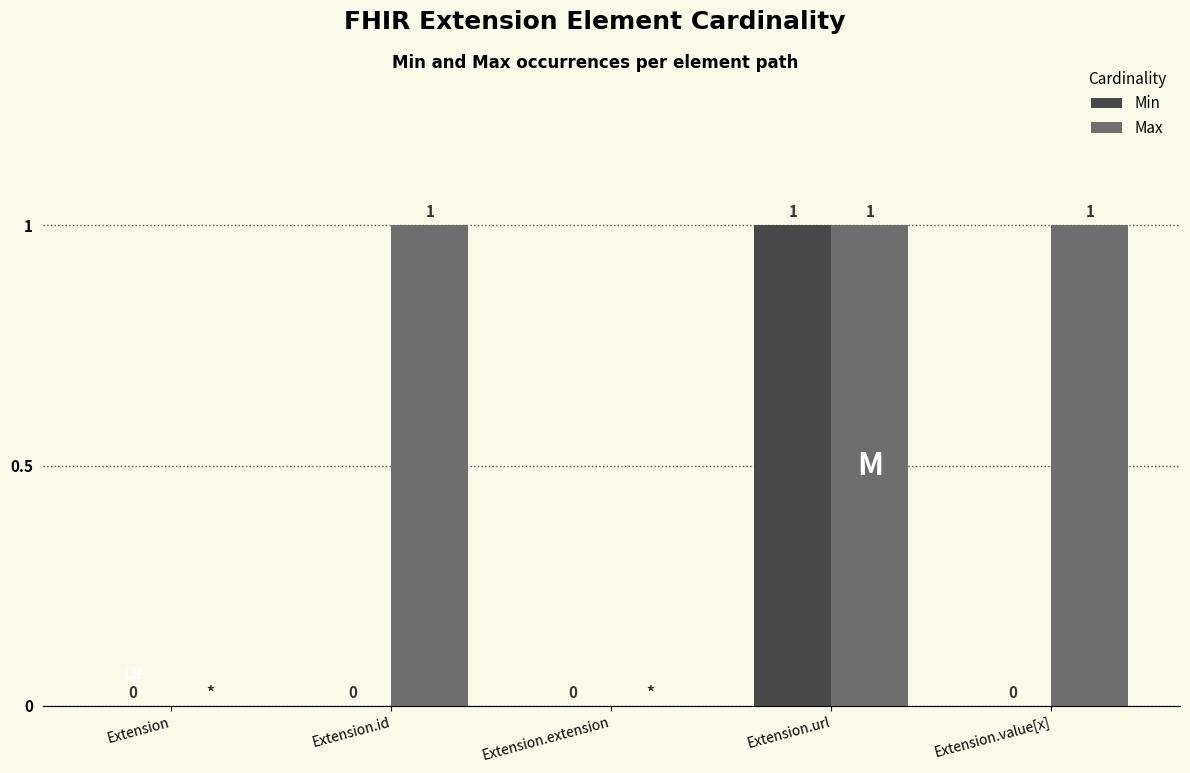

Is the value of Min at Extension.id greater than the value of Max at Extension.id?

No